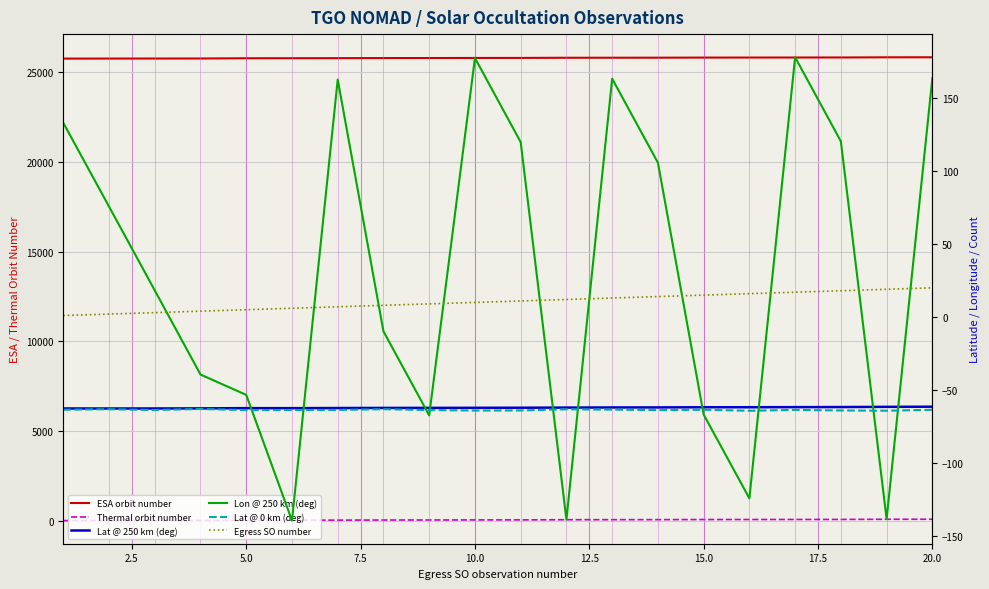

What is the value of the ESA orbit number point at the 13th from the left?

25823.0